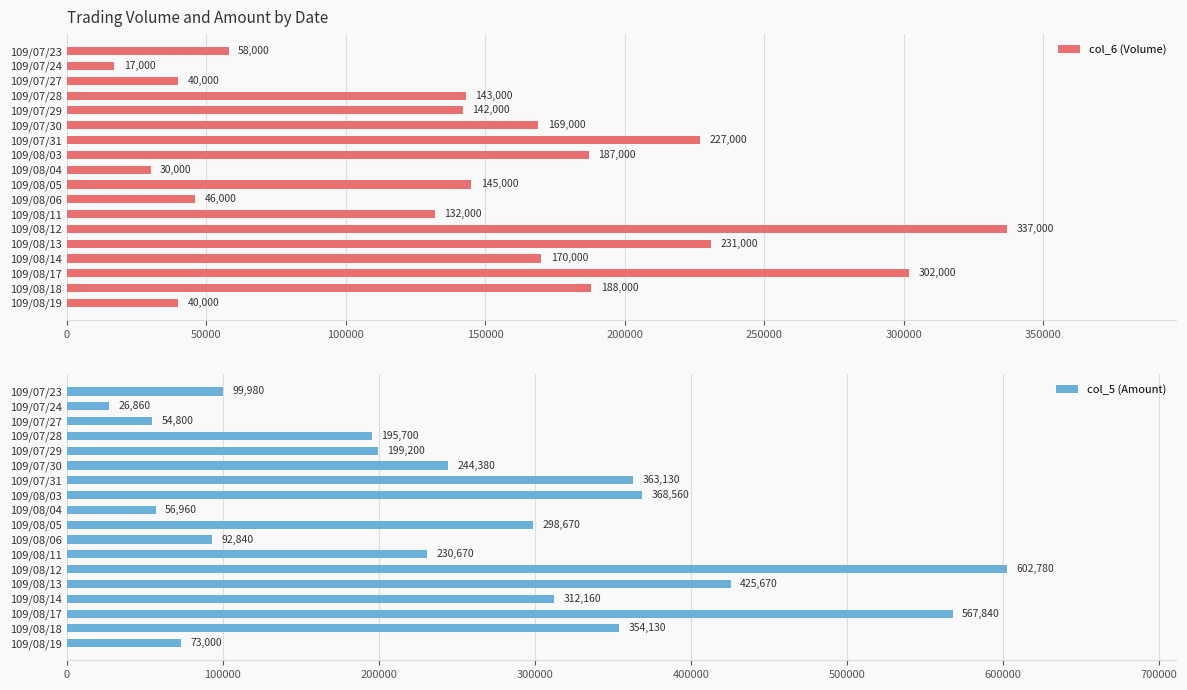

What is the highest value of the col_5 (Amount) series?

602780